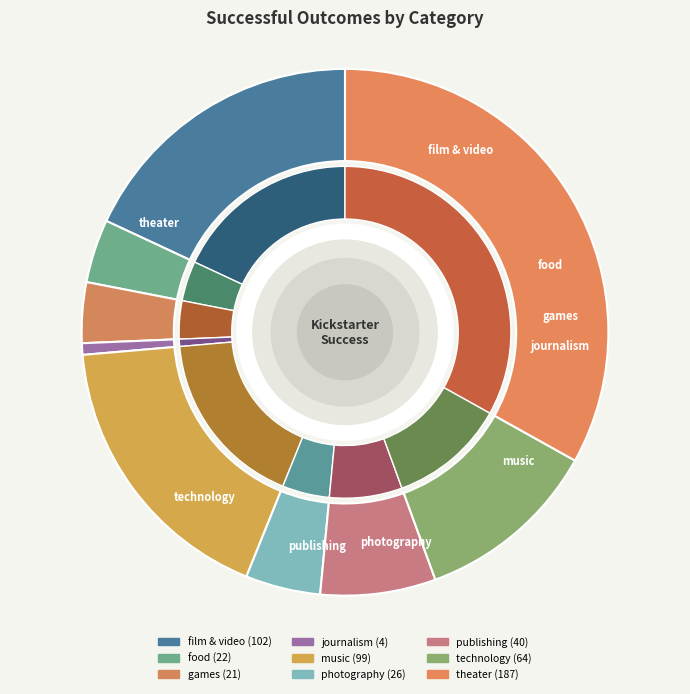

How much of the chart is everything except film & video?

81.9%